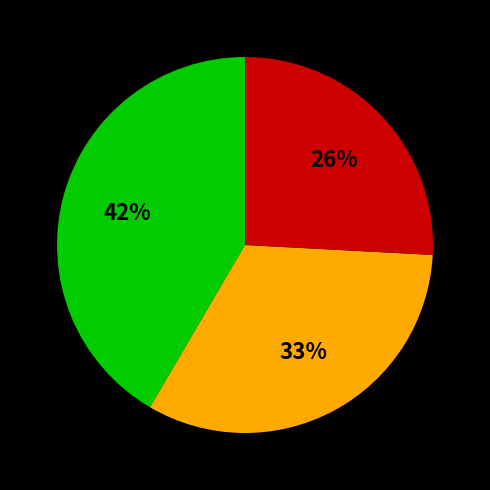

Does any single category account for the majority?

No